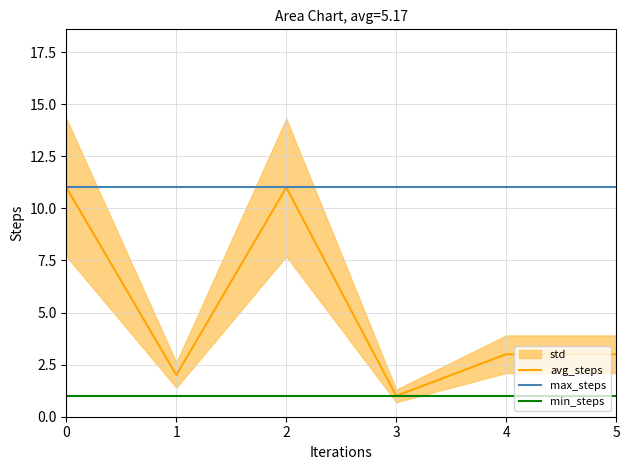

Rank the categories by value from highest to lowest.

0, 2, 4, 5, 1, 3